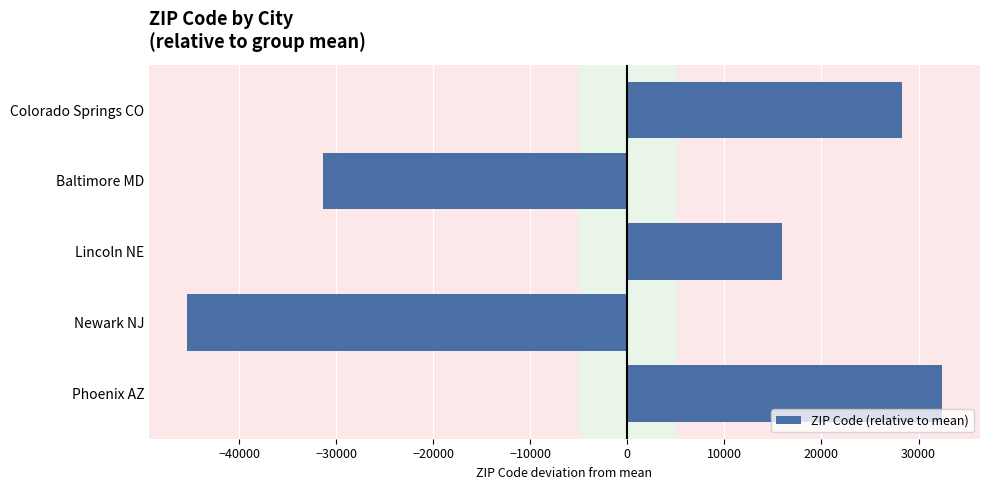

True or false: the data shows -31306 at Baltimore MD.

True